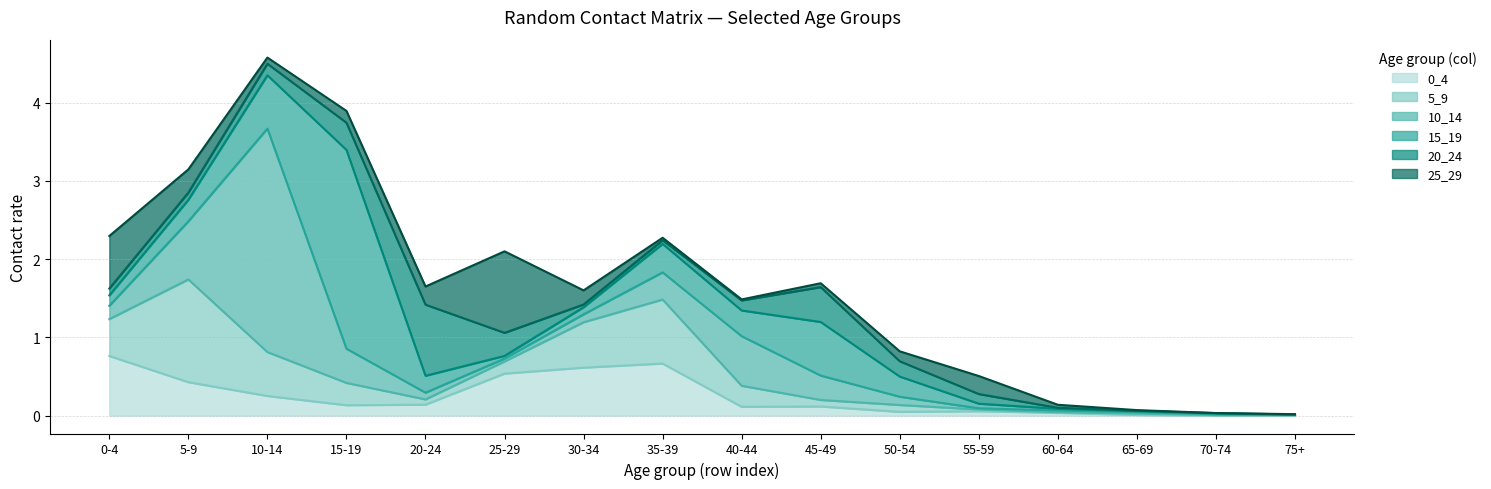

Does the chart display data point markers on the line(s)?

No